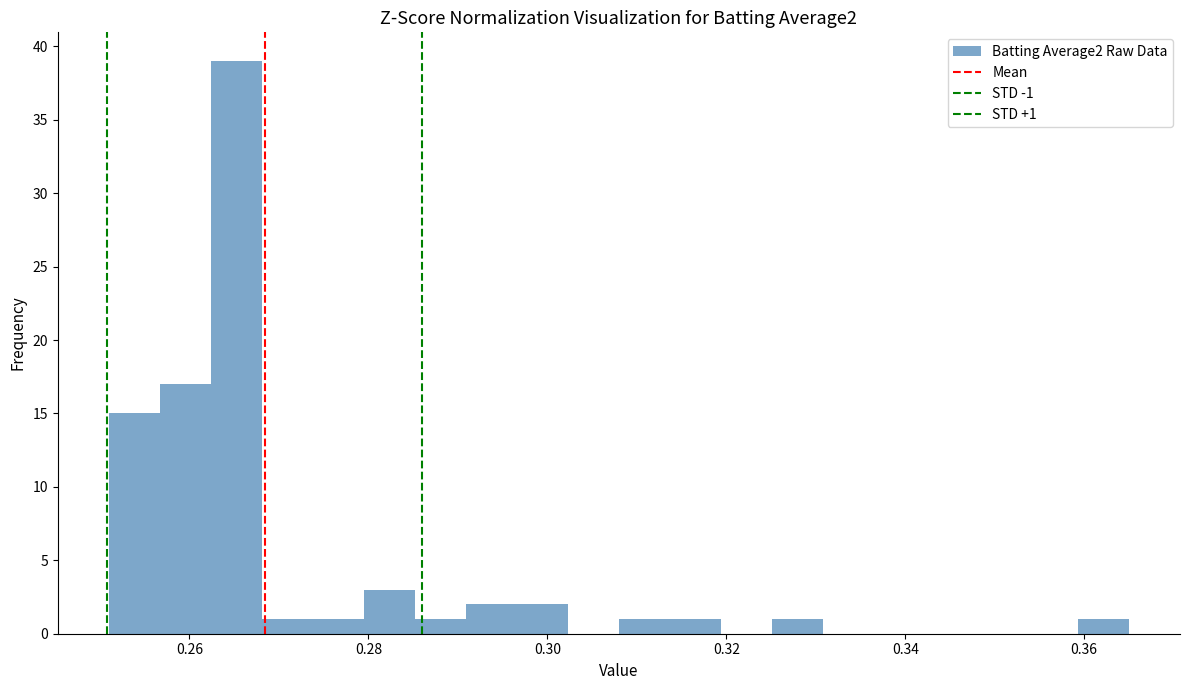

Read against the x-axis, roughly where is the centre of the tallest bar?

0.266